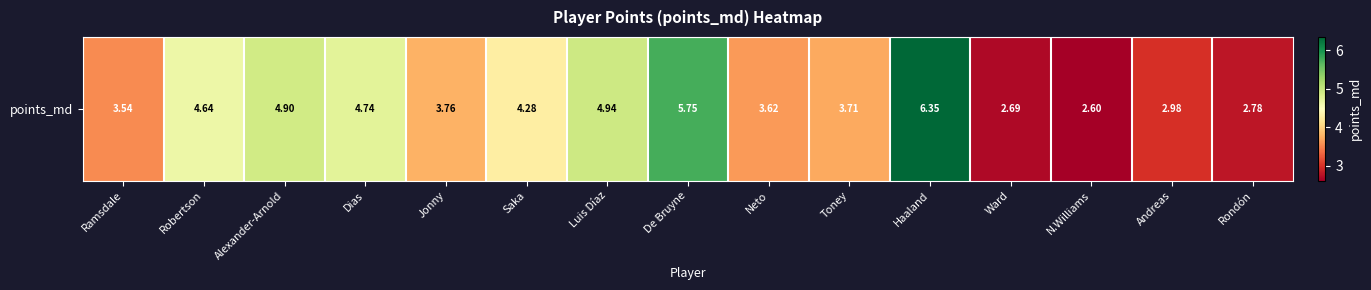

Rank the categories by value from lowest to highest.

N.Williams, Ward, Rondón, Andreas, Ramsdale, Neto, Toney, Jonny, Saka, Robertson, Dias, Alexander-Arnold, Luis Díaz, De Bruyne, Haaland